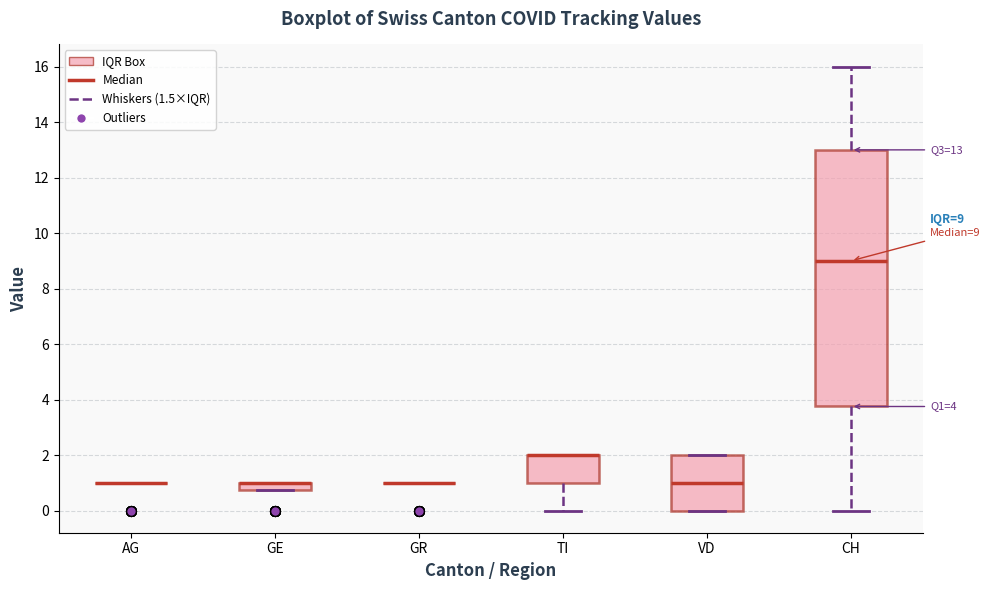

Comparing the boxes themselves (not the whiskers), which one is the tallest?

CH